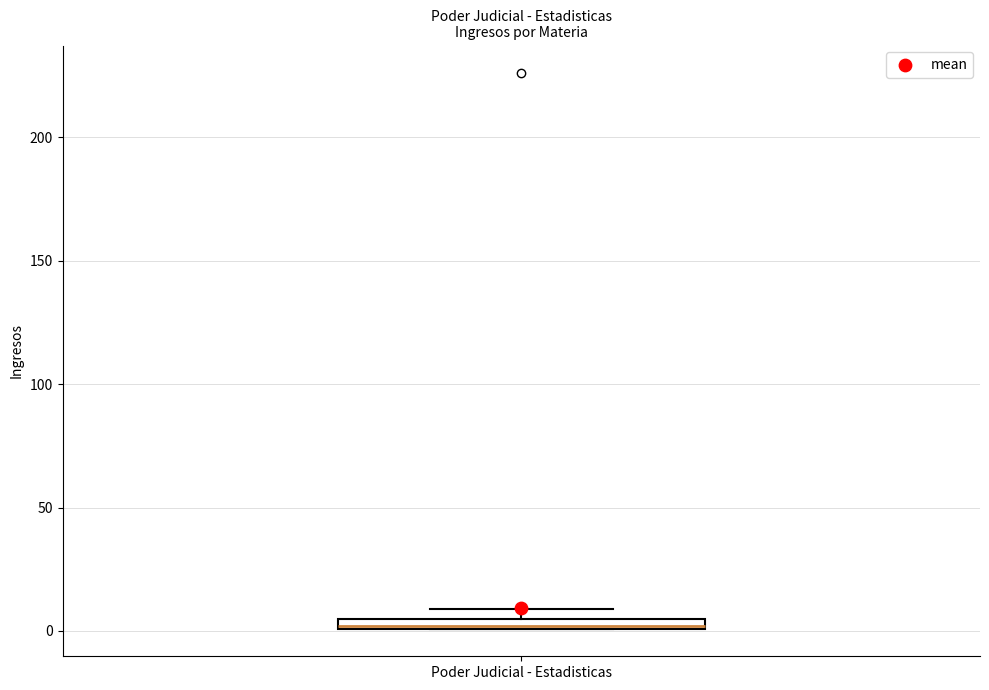

Where is the lower edge of the box for Poder Judicial - Estadisticas on the y-axis? The values are not printed on the chart, so give them approximately, as read against the axis.

0